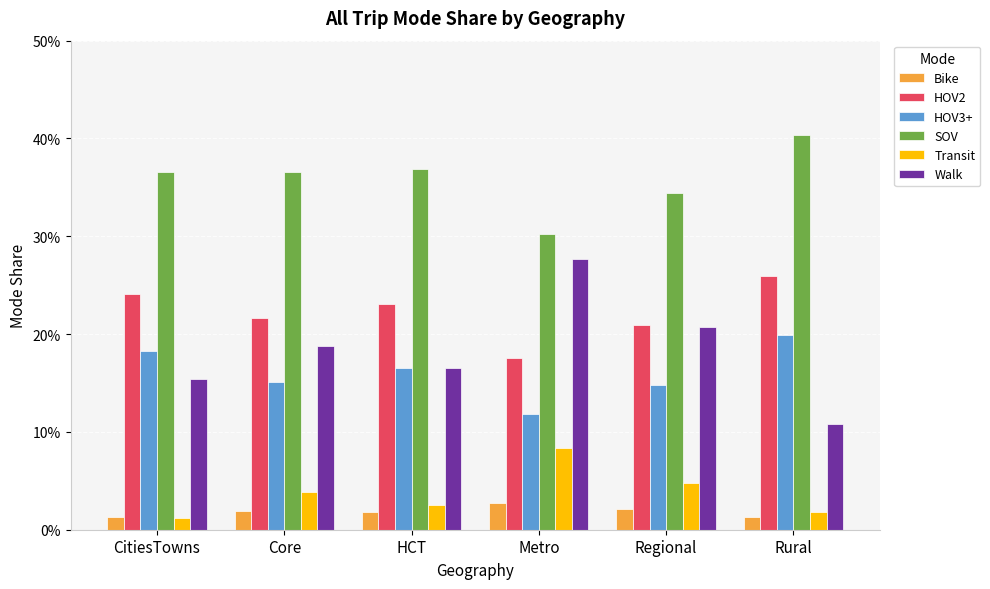

What are all the series names shown in the legend?

Bike, HOV2, HOV3+, SOV, Transit, Walk